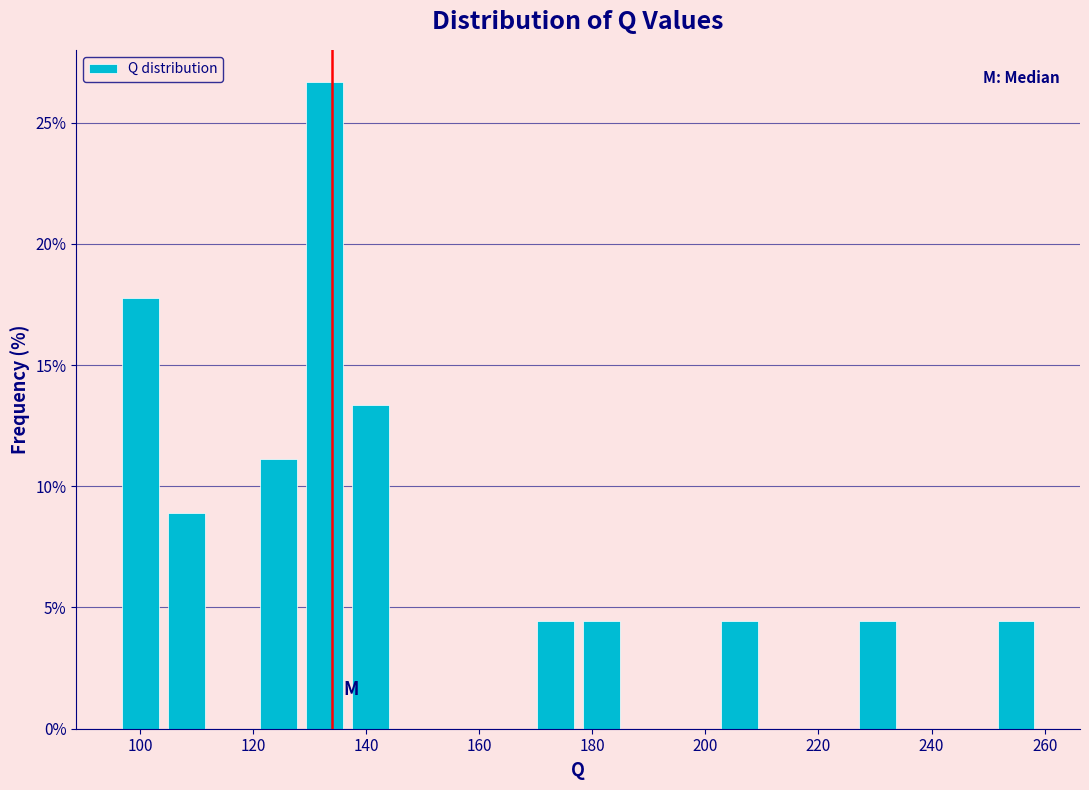

Which range on the x-axis has the tallest bar?

128 to 136